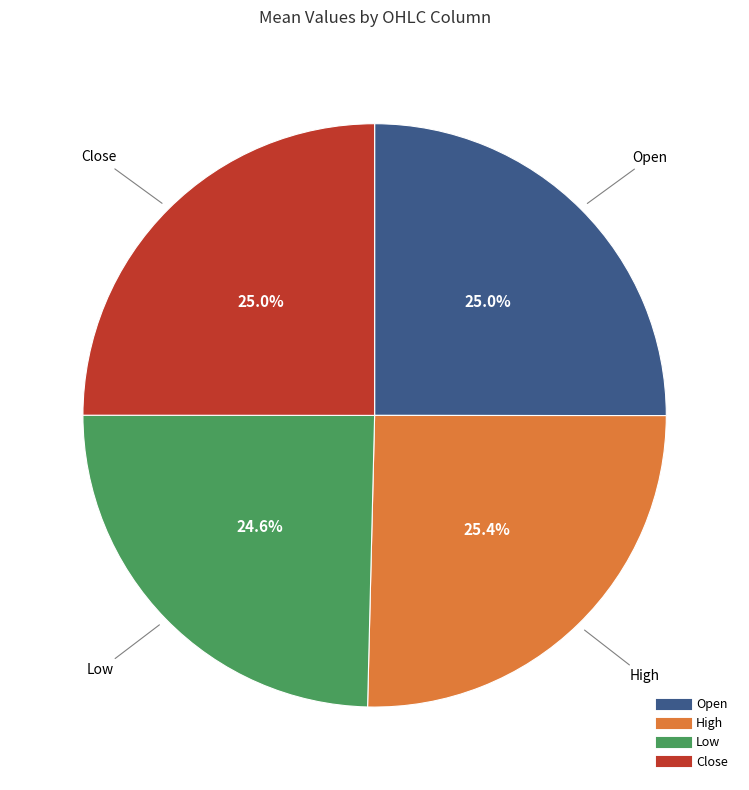

Does any single category account for the majority?

No